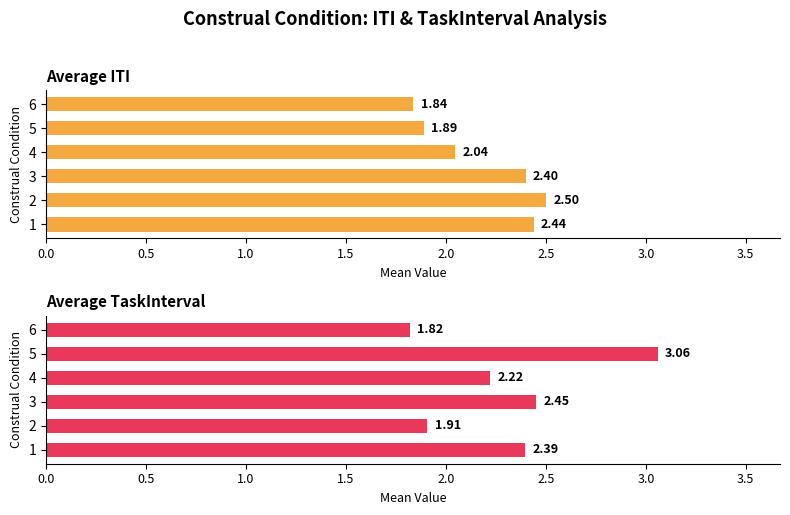

What is the smallest value displayed?

1.8